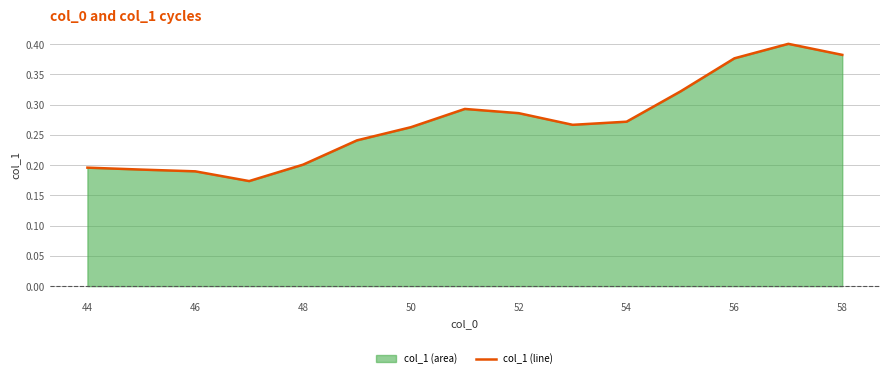

Does the chart display data point markers on the line(s)?

No